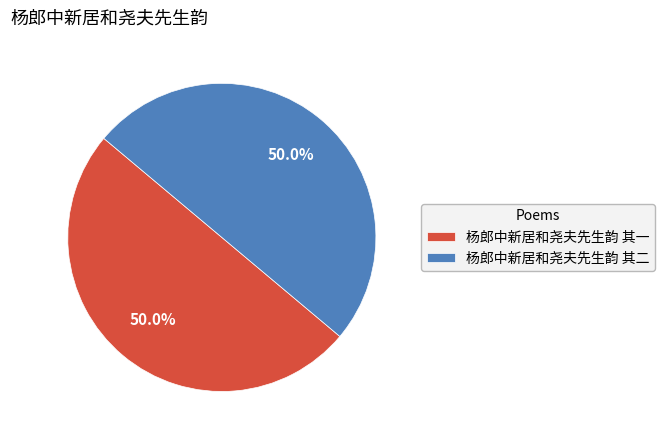

Do 杨郎中新居和尧夫先生韵 其二 and 杨郎中新居和尧夫先生韵 其一 together represent more than half of the pie?

Yes